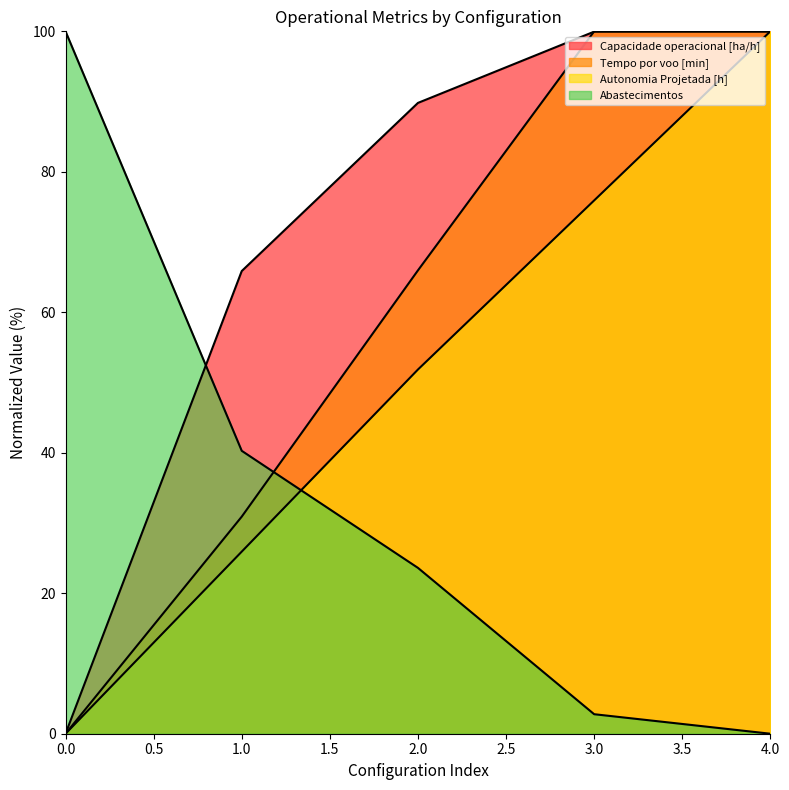

Where is the first local maximum for Tempo por voo [min]?

3